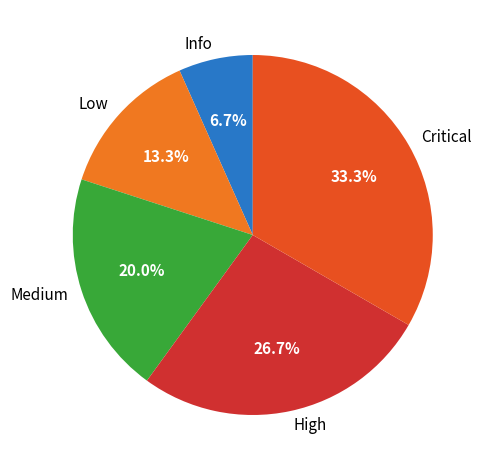

How many segments does this pie chart have?

5